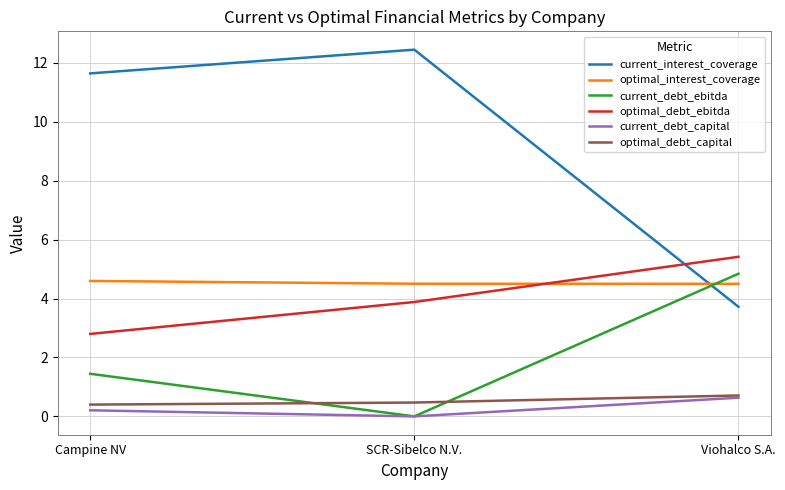

Where does the optimal_debt_ebitda series first go above 3?

SCR-Sibelco N.V.